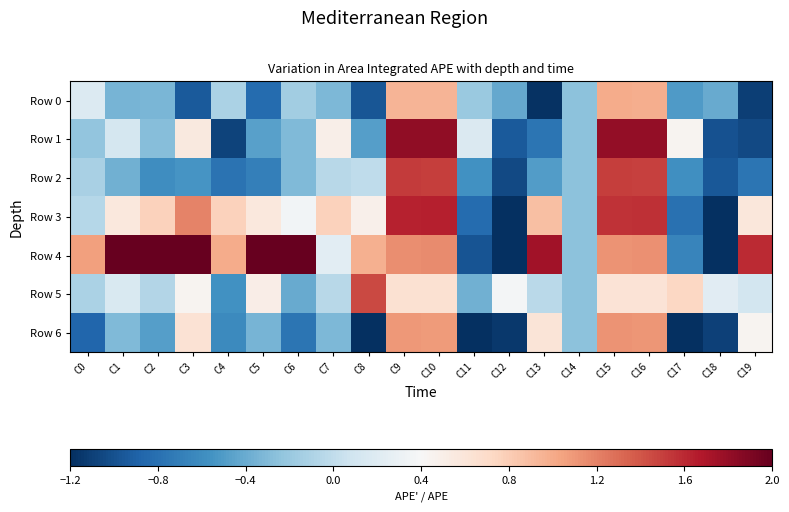

What is the spread (max minus min) of values at C16?

1.2